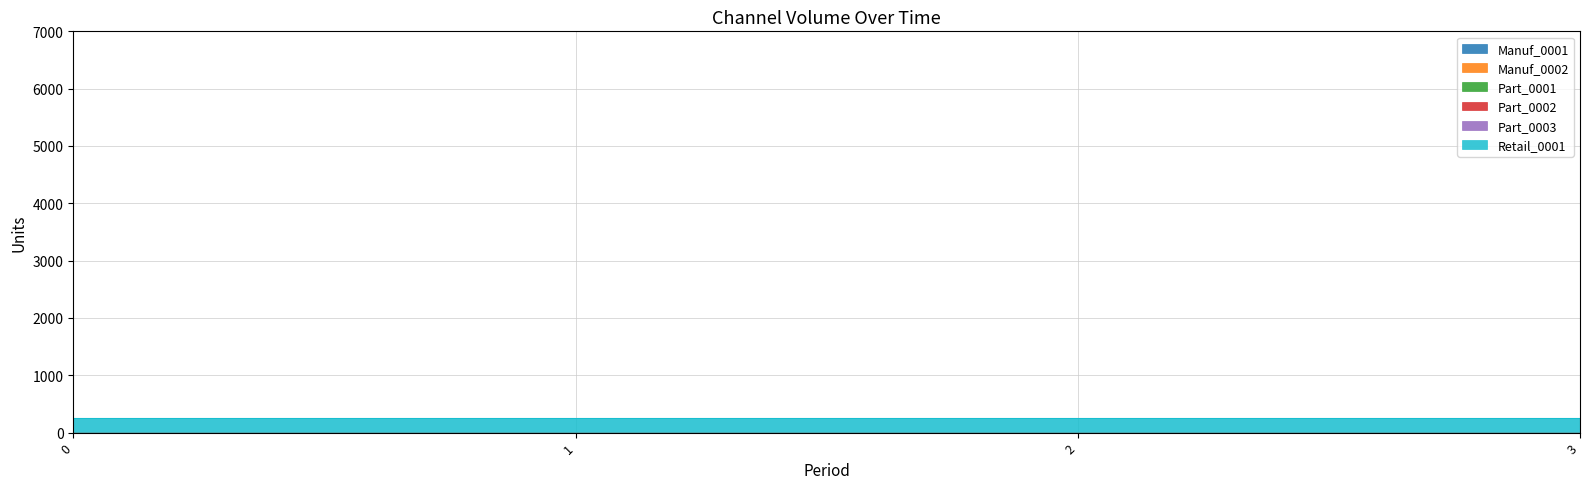

True or false: Manuf_0001 and Manuf_0002 intersect in this chart.

False